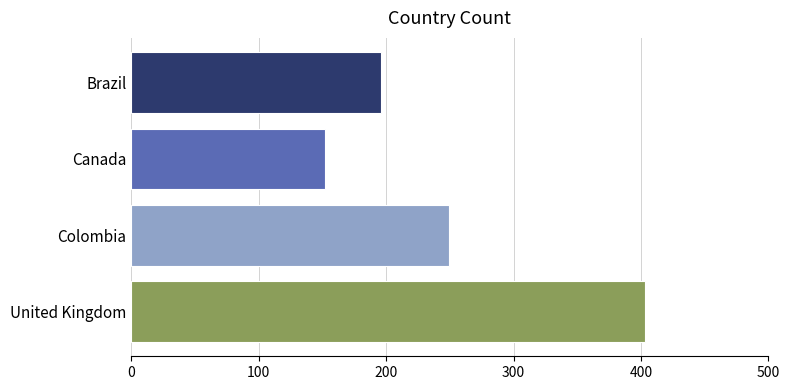

Between Canada and United Kingdom, which is larger?

United Kingdom